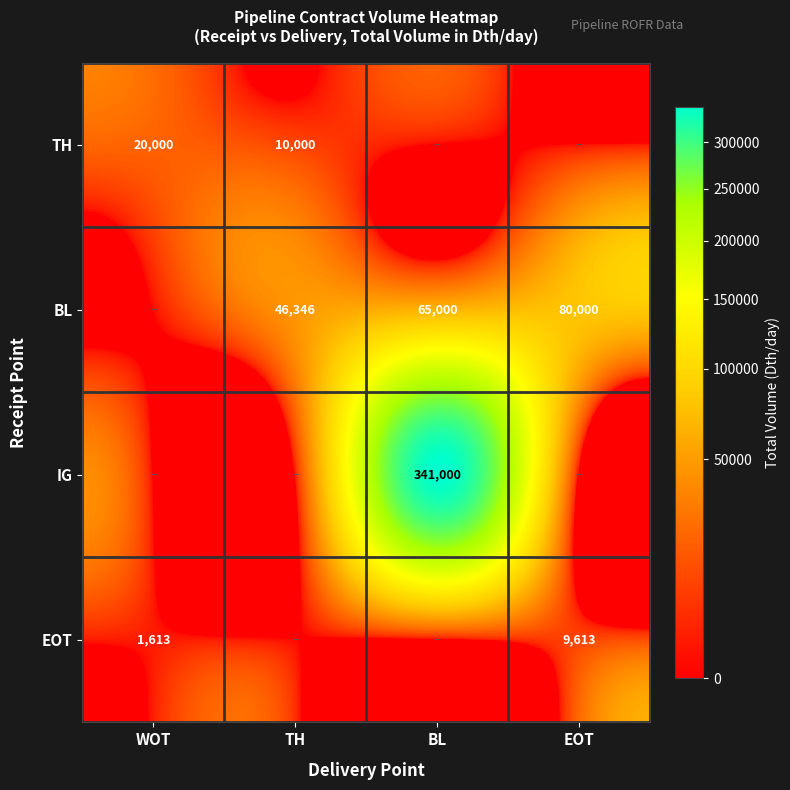

Is the value of EOT at EOT greater than the value of BL at EOT?

No